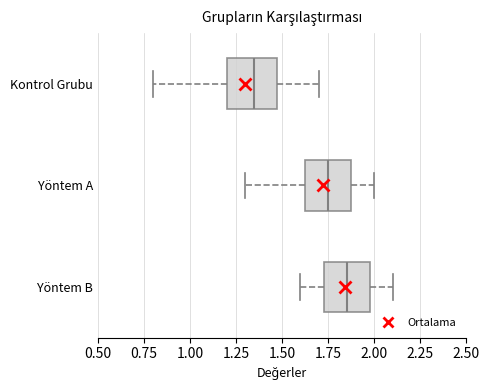

Where is the right edge of the box for Yöntem B on the x-axis? The values are not printed on the chart, so give them approximately, as read against the axis.

2.00